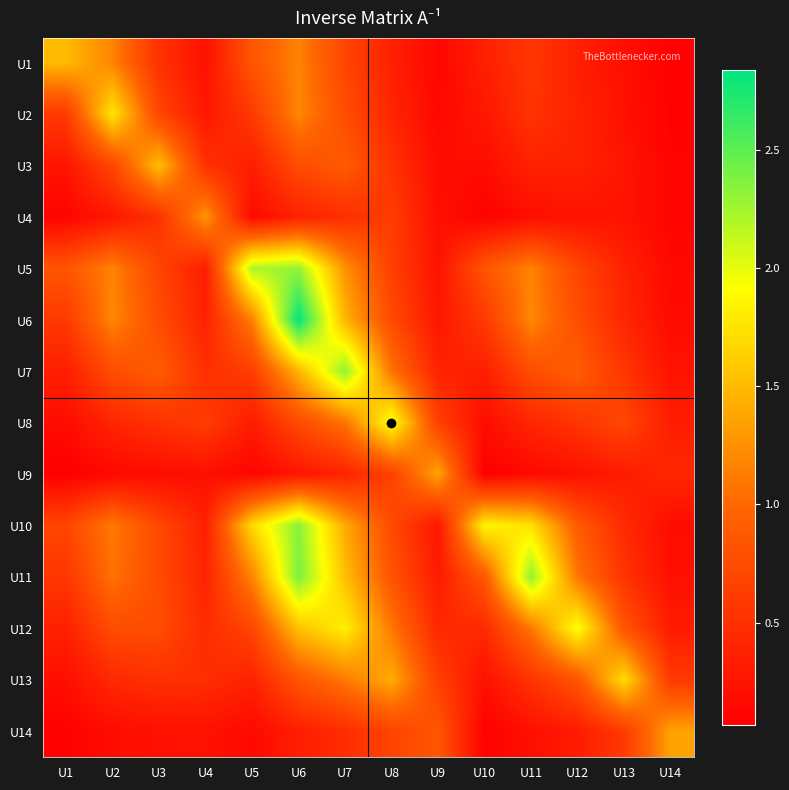

What is the spread (max minus min) of values at U9?

1.2